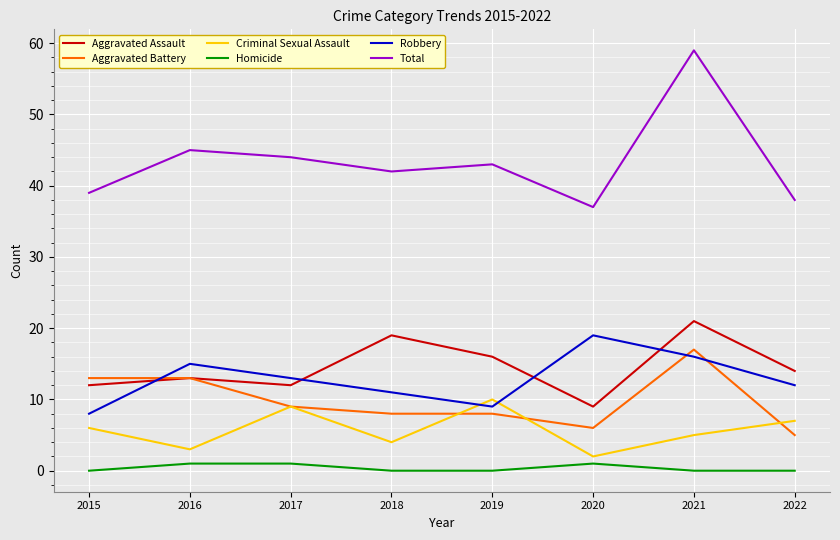

How many lines are shown in the chart?

6